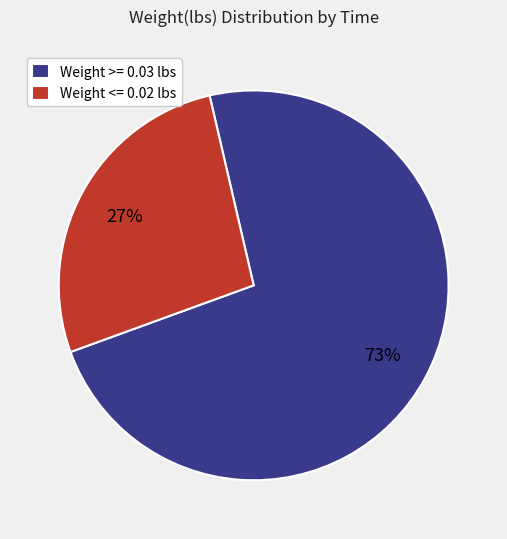

True or false: Weight >= 0.03 lbs accounts for 60% of the total.

False